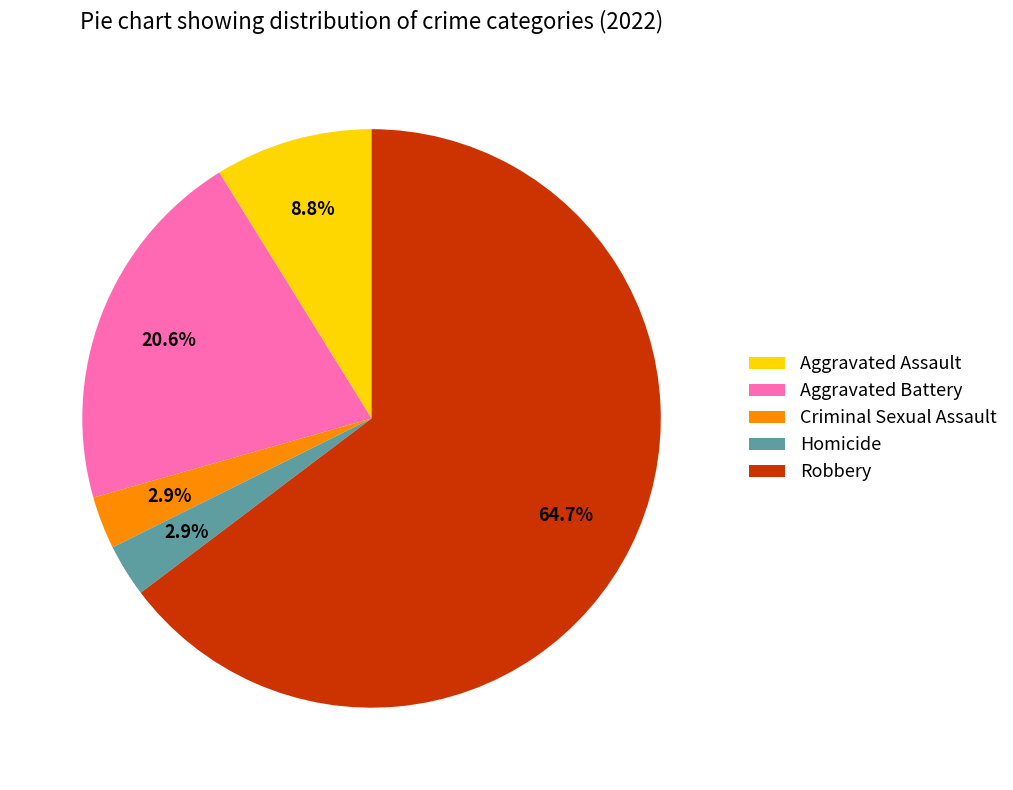

What percentage is the Criminal Sexual Assault slice, to the nearest percent?

3%